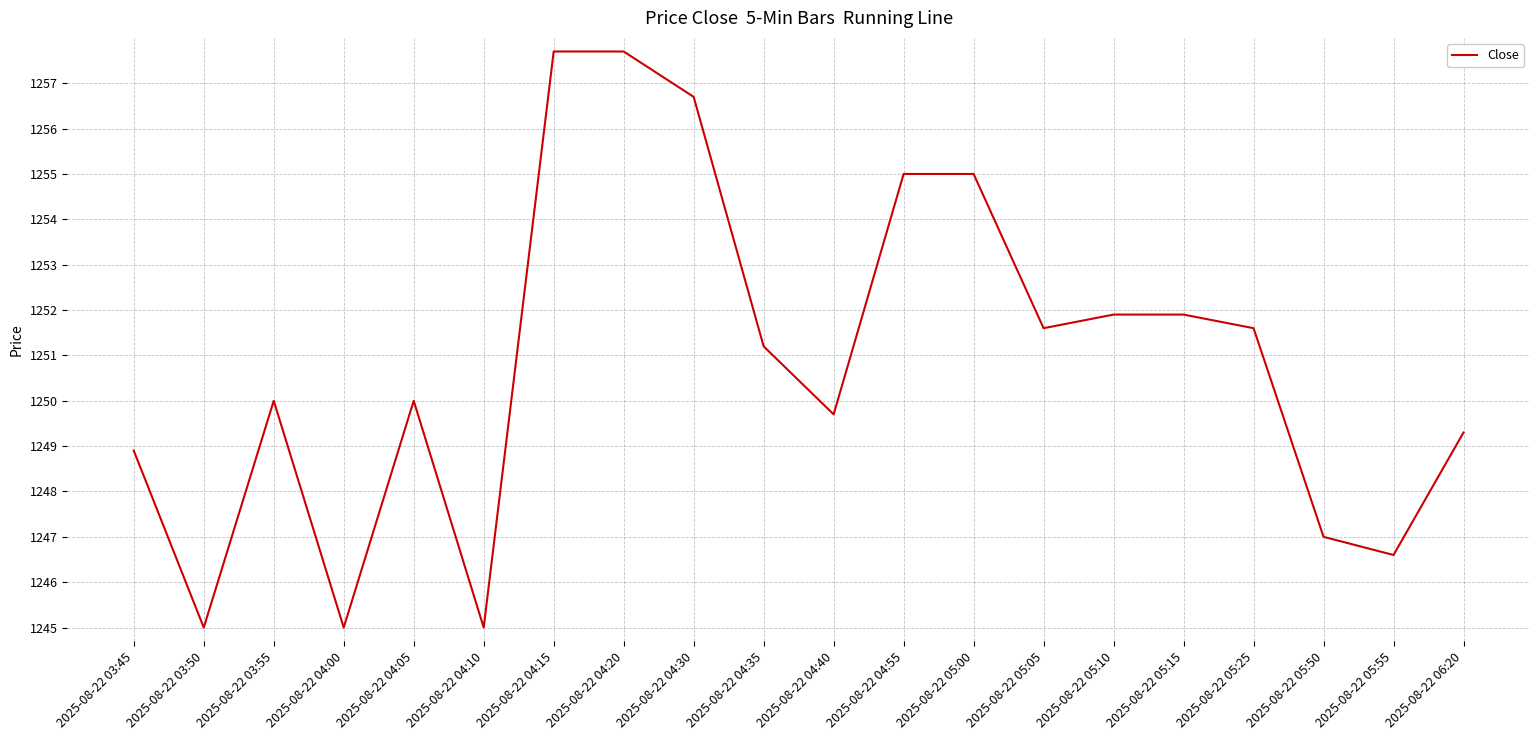

What is the approximate value at 2025-08-22 03:55?

1250.0